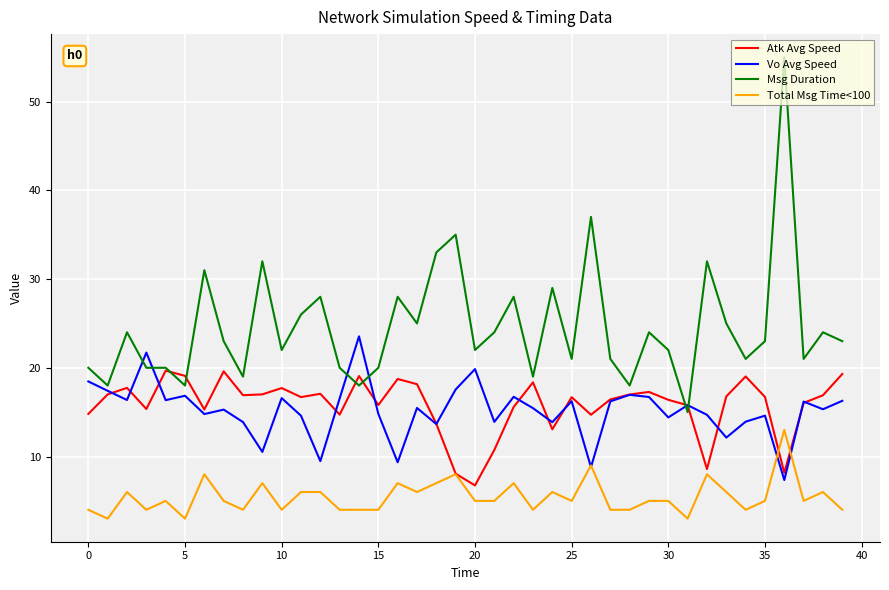

Rank the series by their maximum value, from lowest to highest.

Total Msg Time<100, Atk Avg Speed, Vo Avg Speed, Msg Duration